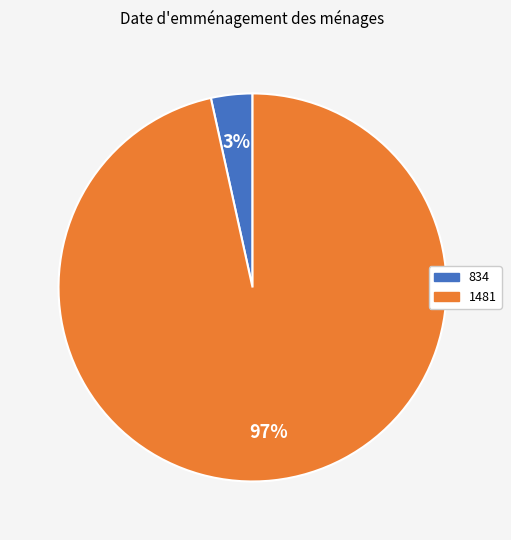

Rank the categories by value from highest to lowest.

1481, 834